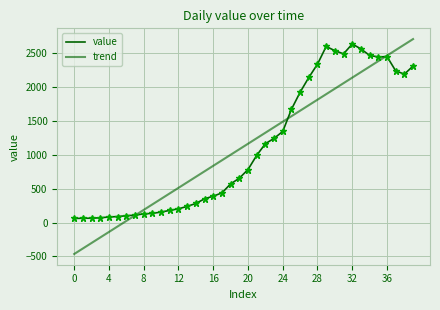

Does the chart display data point markers on the line(s)?

No